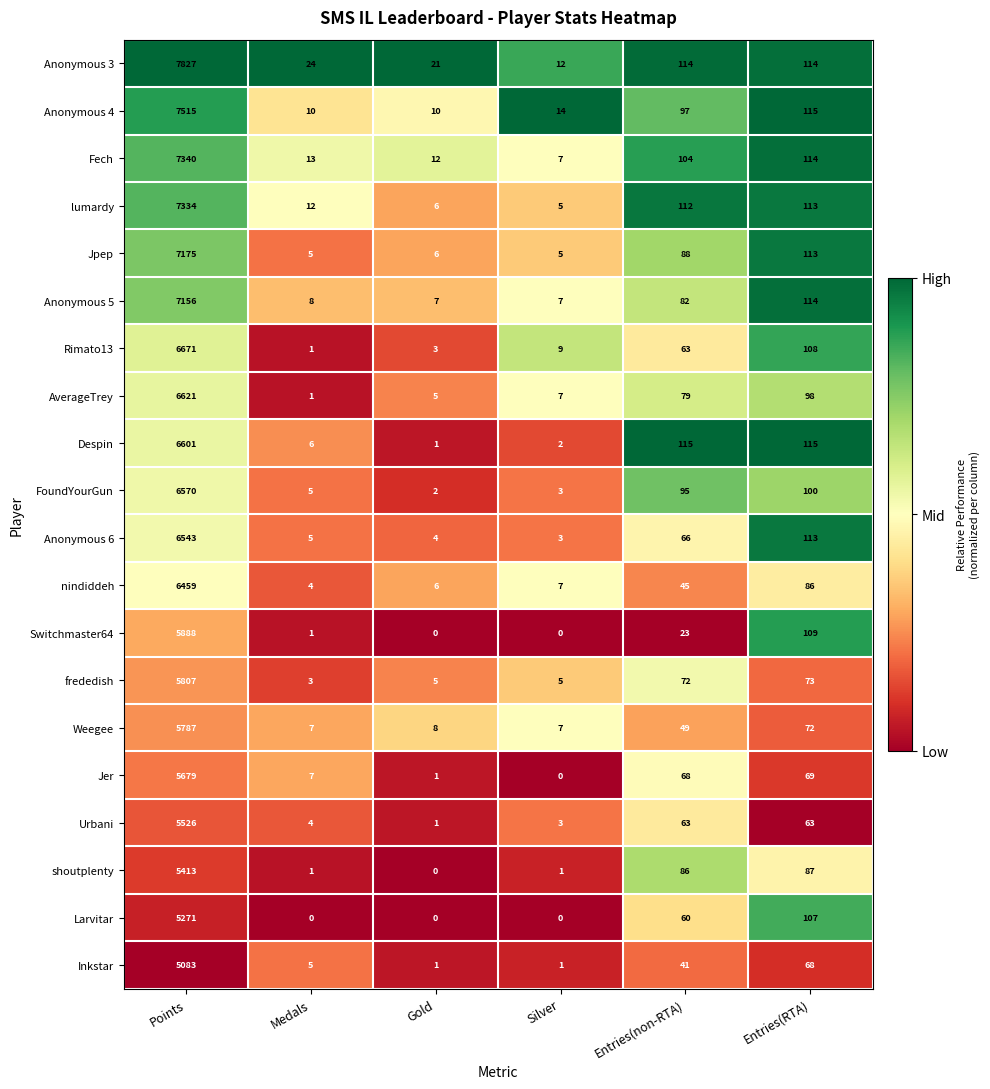

What is the difference between the maximum and second lowest values in the Jer series?

5678